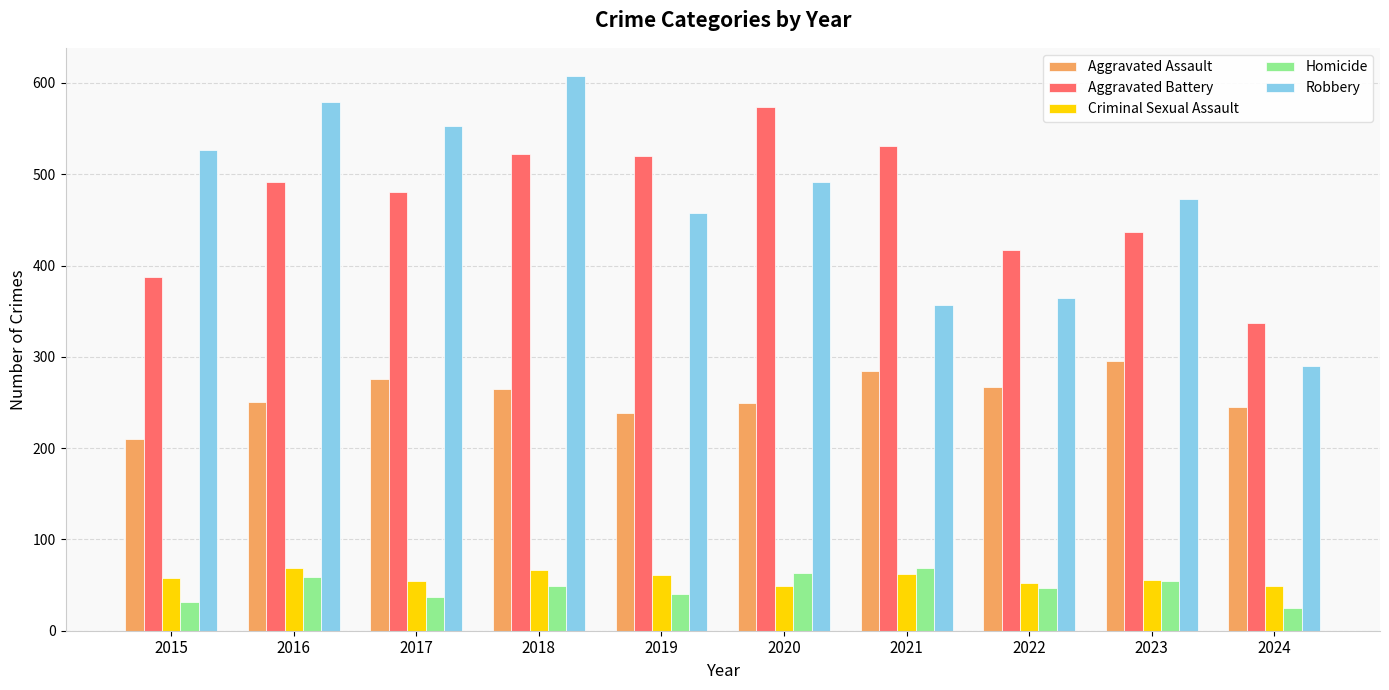

How many distinct data groups are displayed?

5